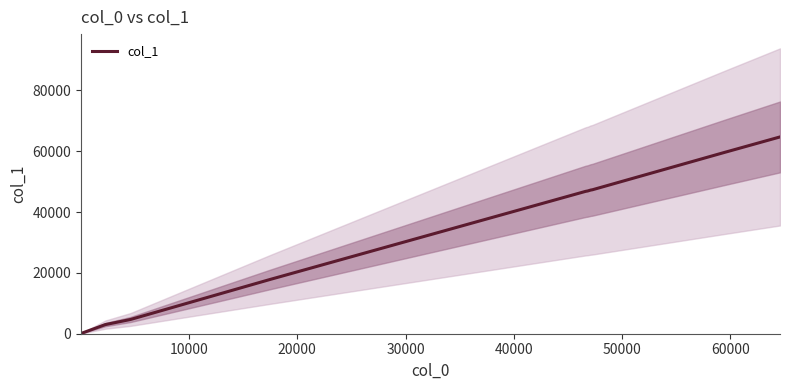

Reading left to right, list all the values displayed in this chart.

82	2999	4688	17839	46827	46952	47236	47357	47450	59607	64721